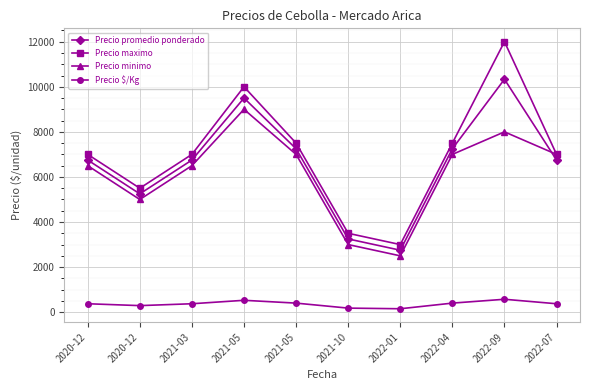

Count the number of data series in this chart.

4